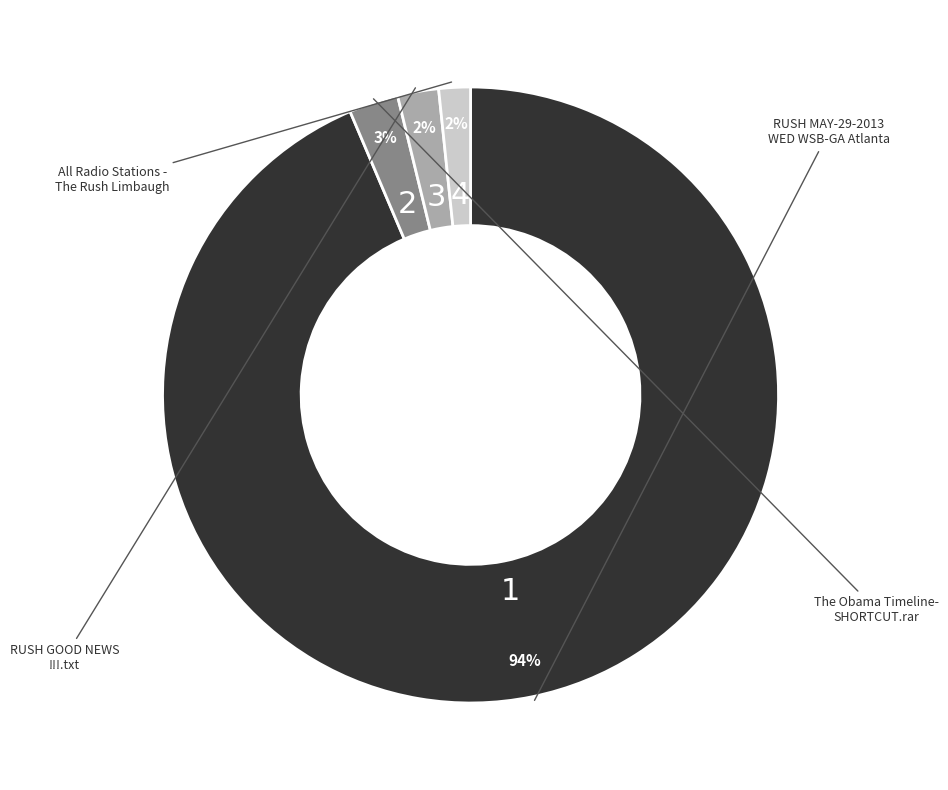

To the nearest percent, what is the average slice percentage?

25%